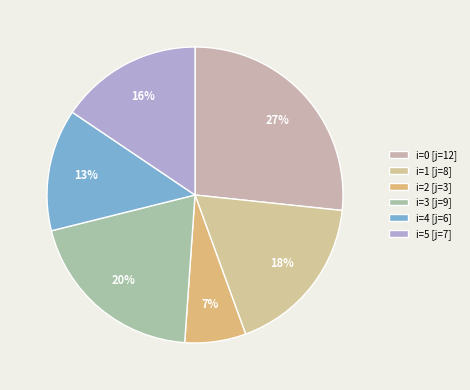

Which slice is the largest?

i=0 [j=12]